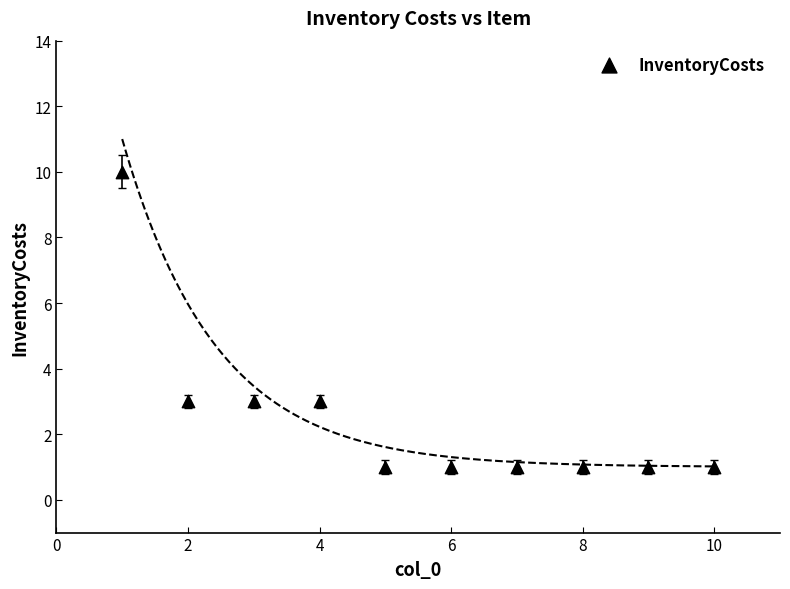

What is the range of Y values (max minus min)?

9